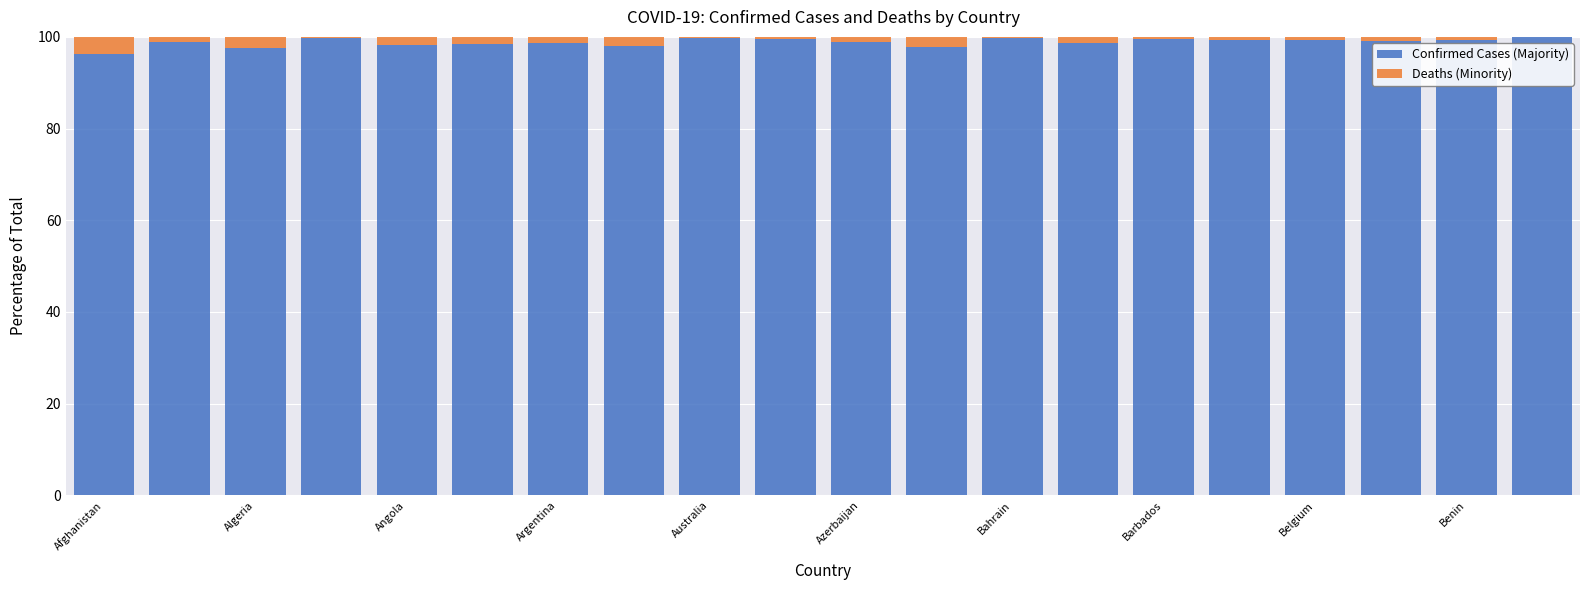

What is the maximum value for Confirmed Cases (Majority)?

100.0